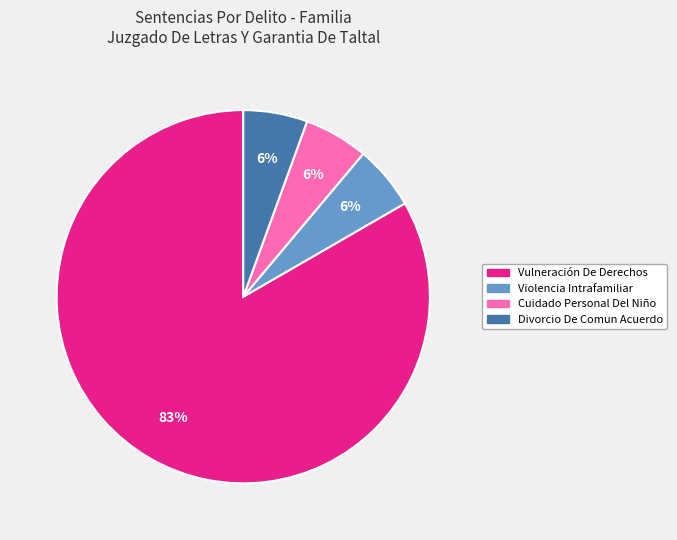

True or false: Violencia Intrafamiliar accounts for 6% of the total.

True